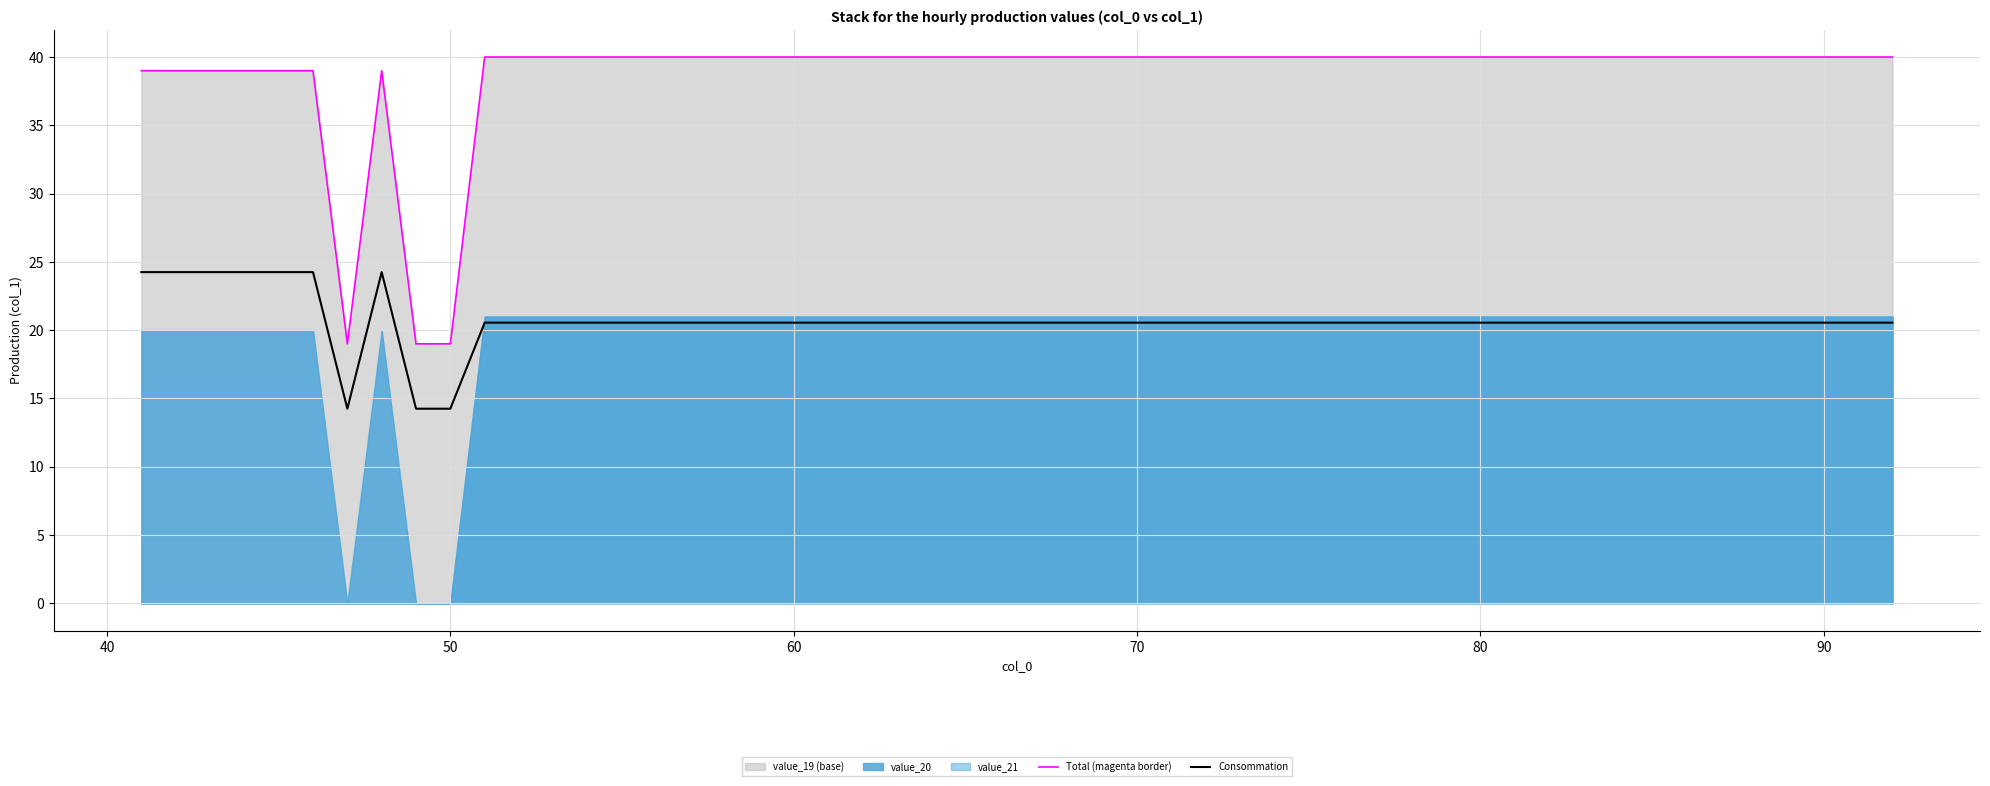

Count the number of categories in the chart.

20